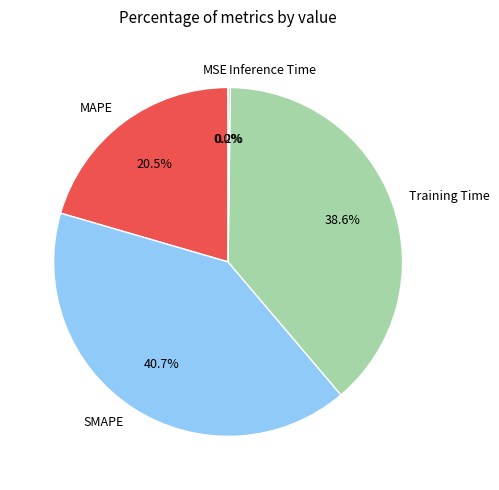

What portion of the pie excludes SMAPE?

59.3%